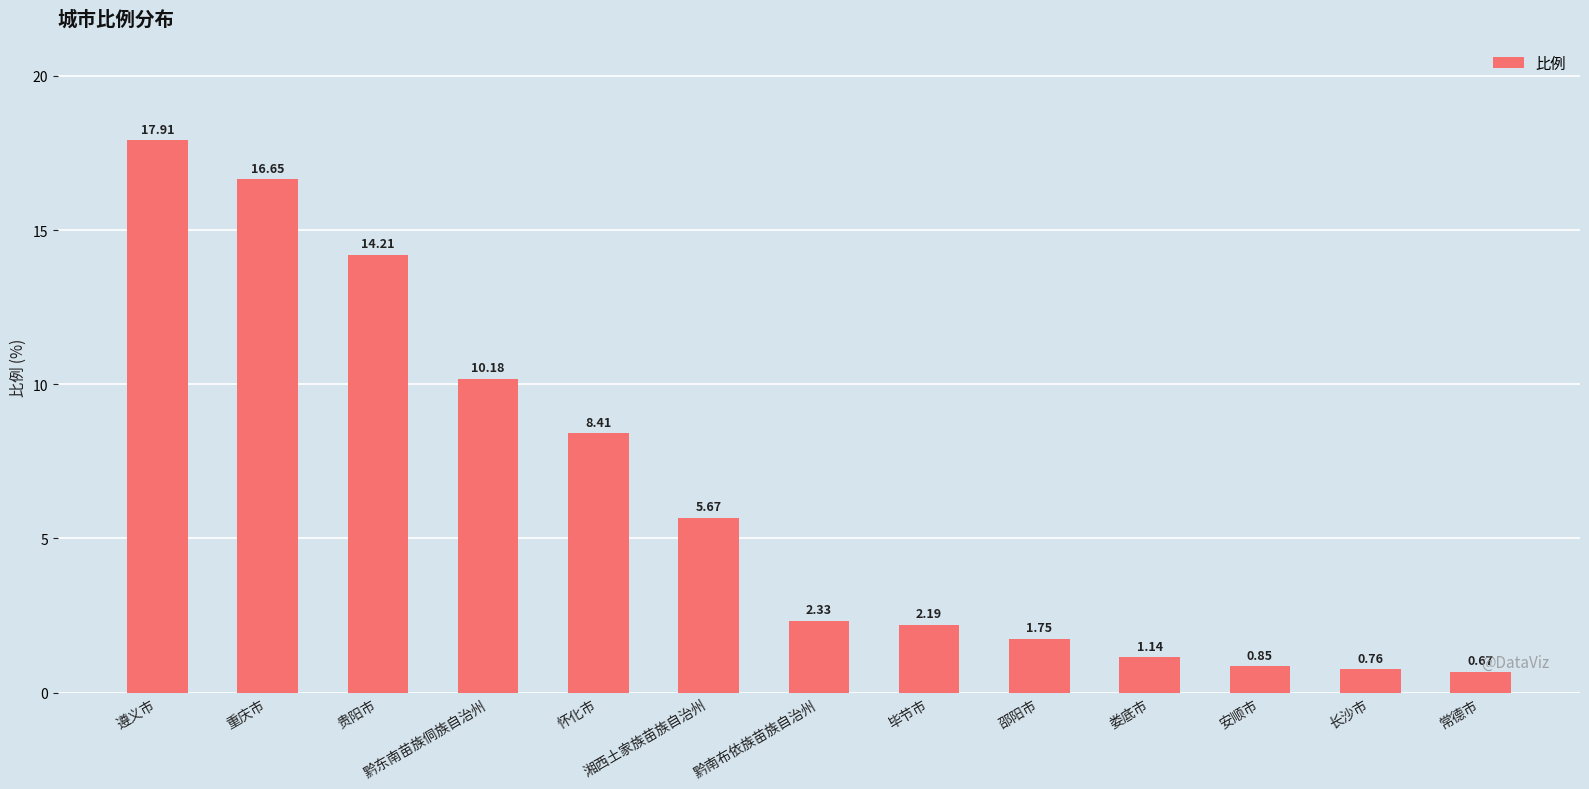

Rank the categories by value from highest to lowest.

遵义市, 重庆市, 贵阳市, 黔东南苗族侗族自治州, 怀化市, 湘西土家族苗族自治州, 黔南布依族苗族自治州, 毕节市, 邵阳市, 娄底市, 安顺市, 长沙市, 常德市